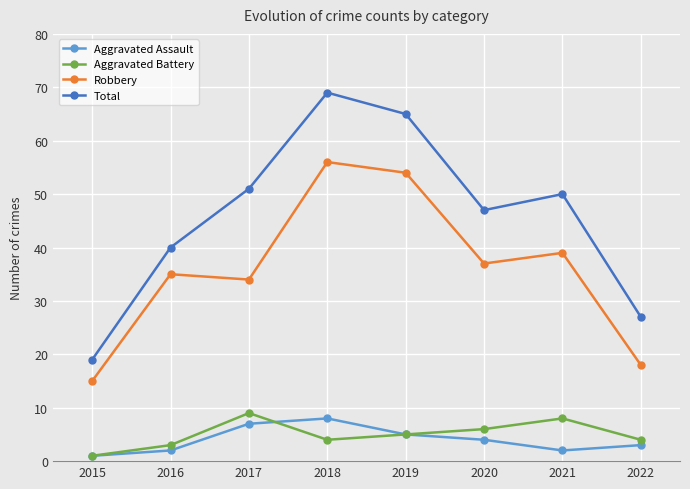

Rank the series by their maximum value, from lowest to highest.

Aggravated Assault, Aggravated Battery, Robbery, Total